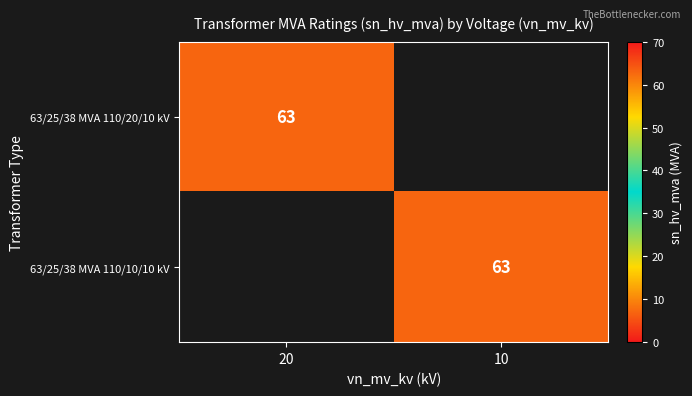

Is it true that 63/25/38 MVA 110/10/10 kV equals 63 at 10?

True